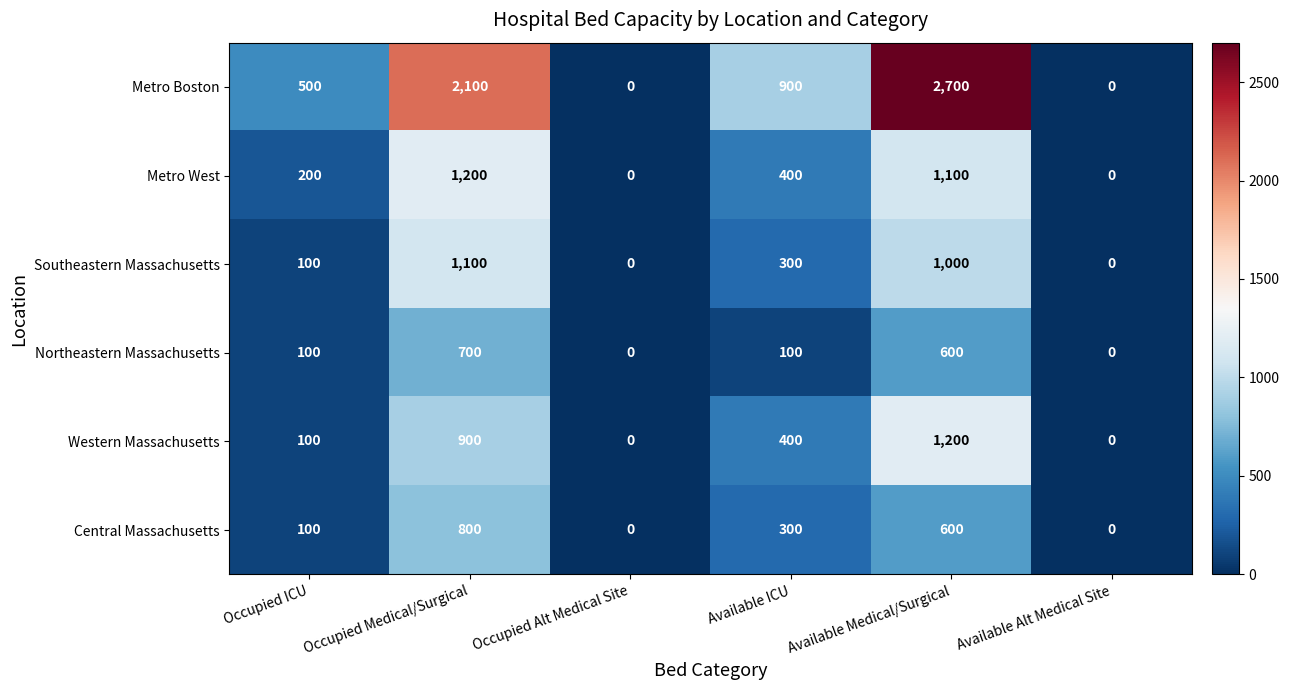

The value of Northeastern Massachusetts at Available ICU is 100. True or false?

True